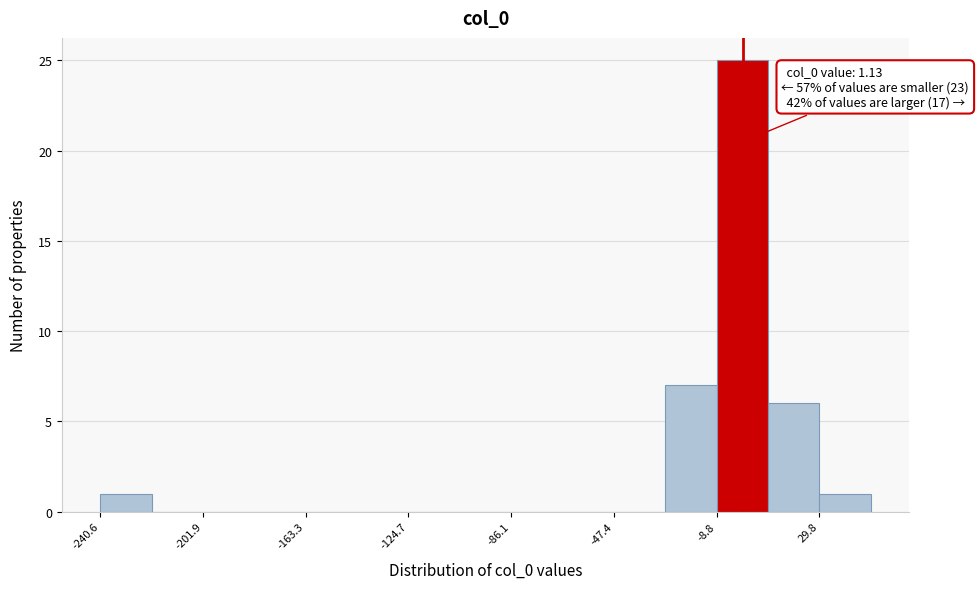

Around what value on the x-axis is the tallest bar? Give the approximate position of its centre, as read against the axis.

0